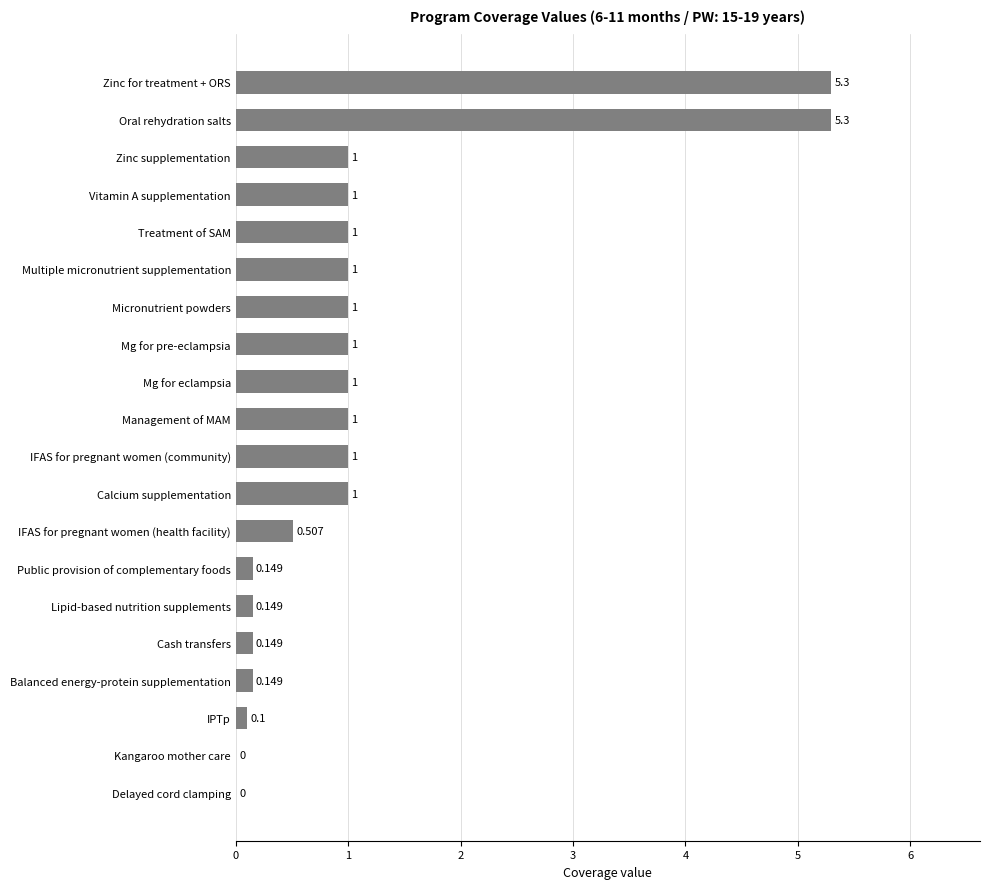

Are the bars horizontal?

Yes